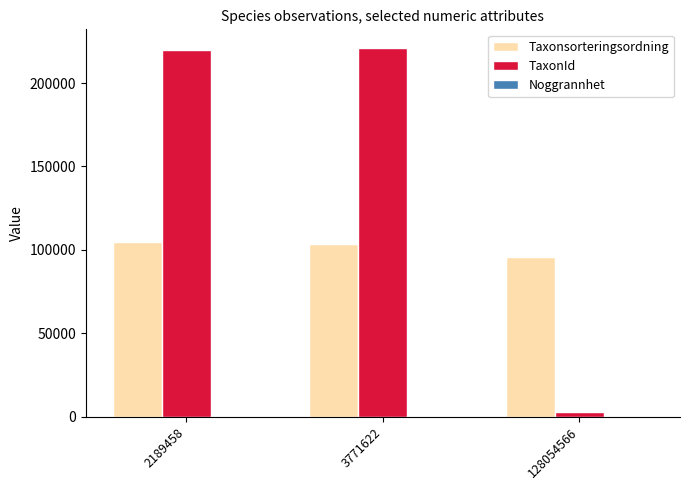

Is it true that TaxonId equals 332052 at 2189458?

False